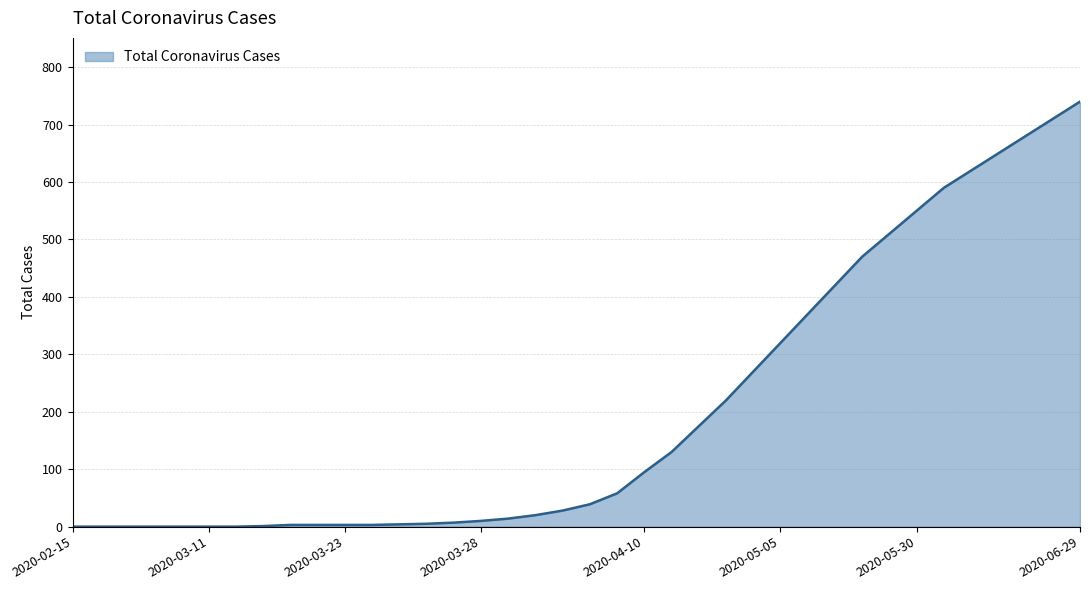

What is the greatest value displayed?

740